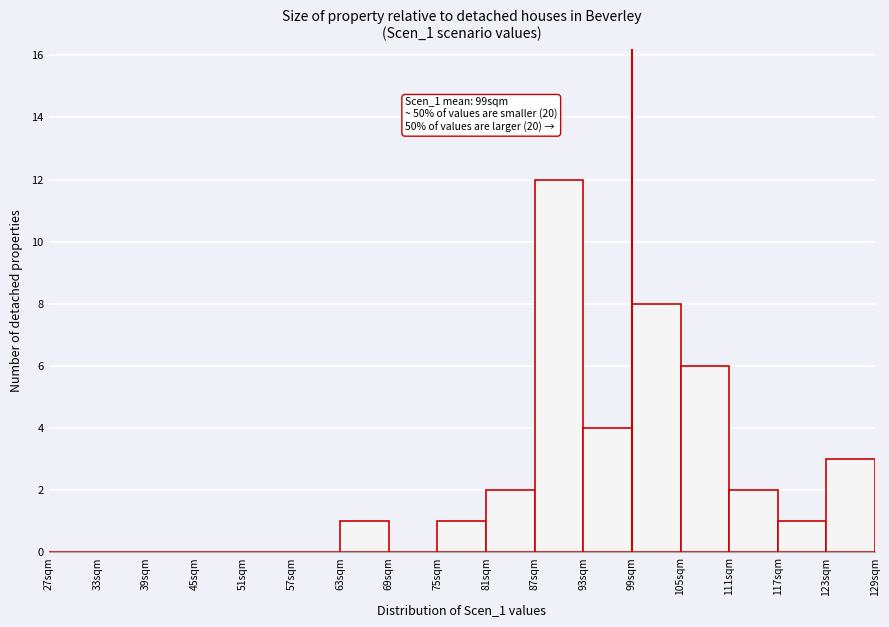

Which range on the x-axis has the tallest bar?

87 to 93